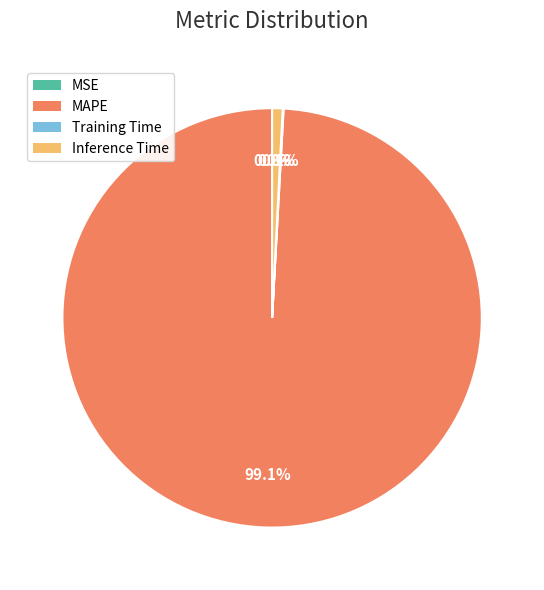

Which has a higher value, Inference Time or MAPE?

MAPE